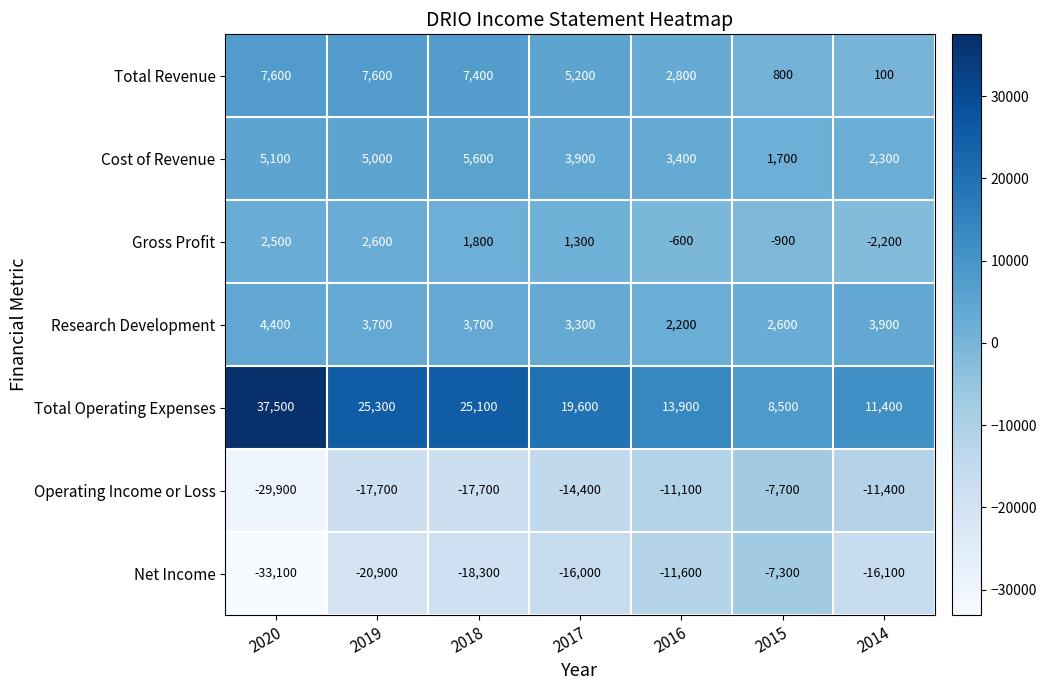

At which category does the chart reach its peak across all series?

2020